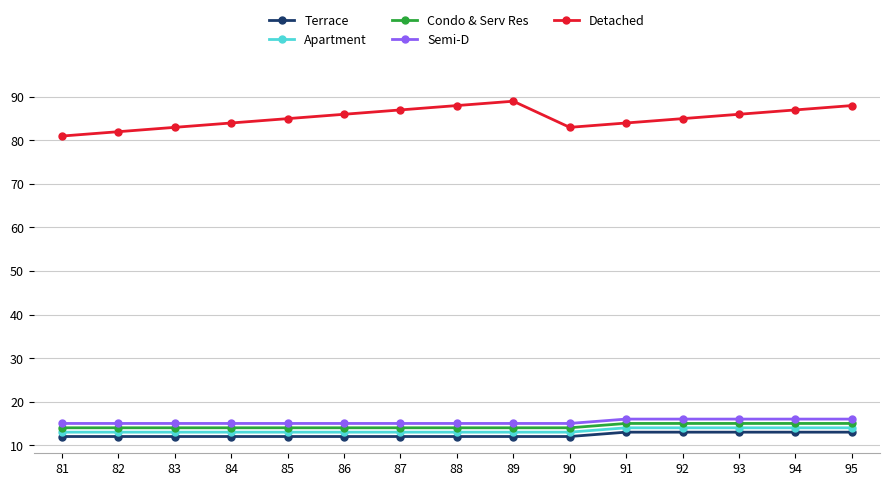

What is the difference between the second highest and second lowest values in the Apartment series?

1